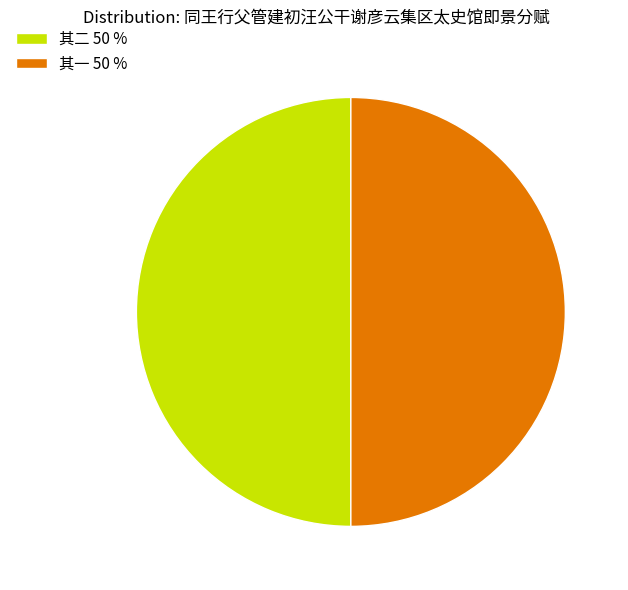

How many slices are in this pie chart?

2